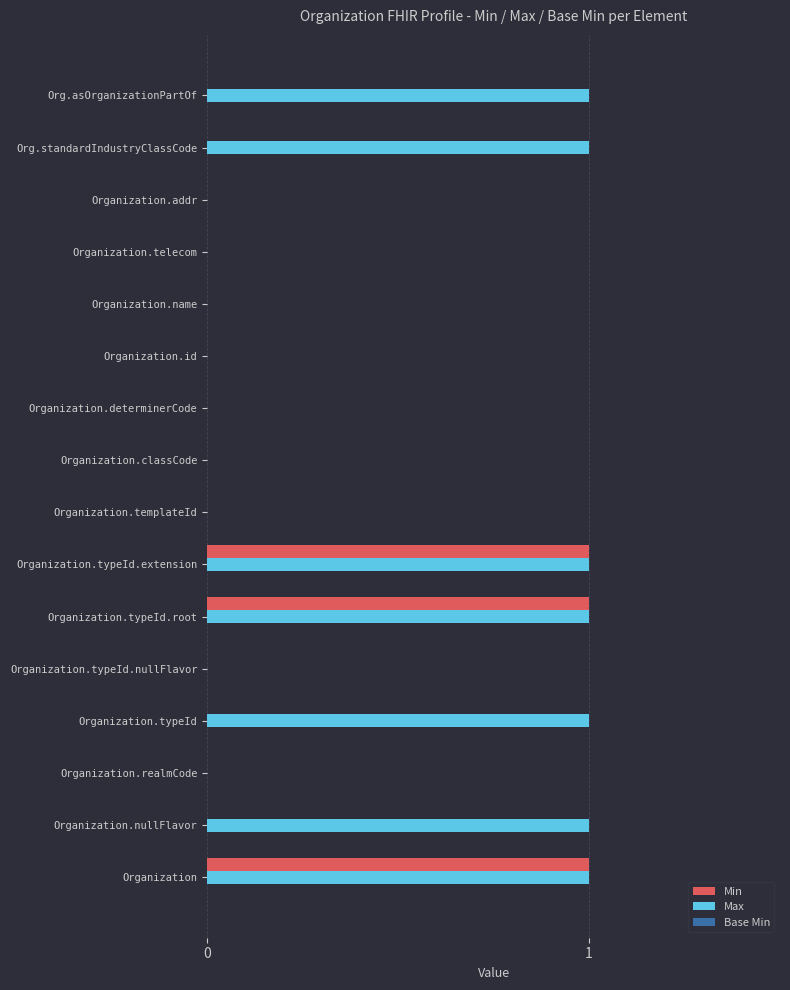

Which series has the largest total across all categories?

Max